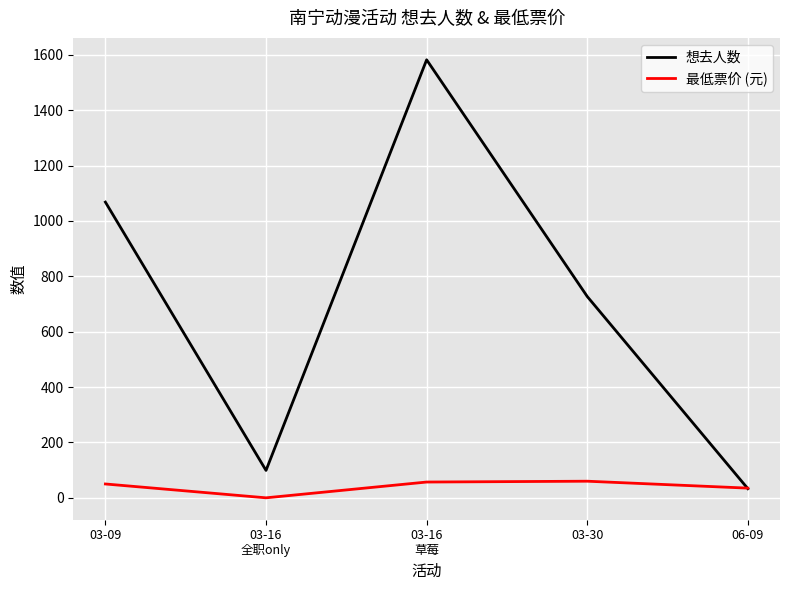

At which category does the chart reach its minimum across all series?

03-16
全职only